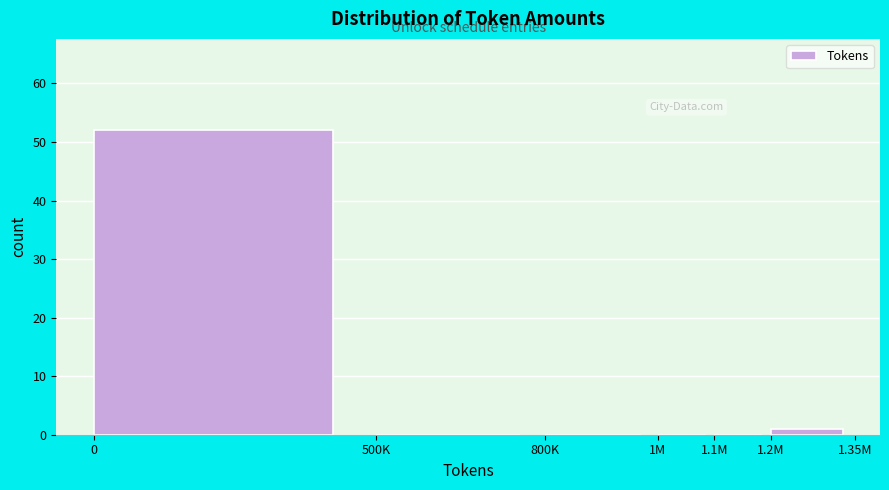

Reading left to right, extract all data points from this chart.

0=52	500K=0	800K=0	1M=0	1.1M=0	1.2M=1